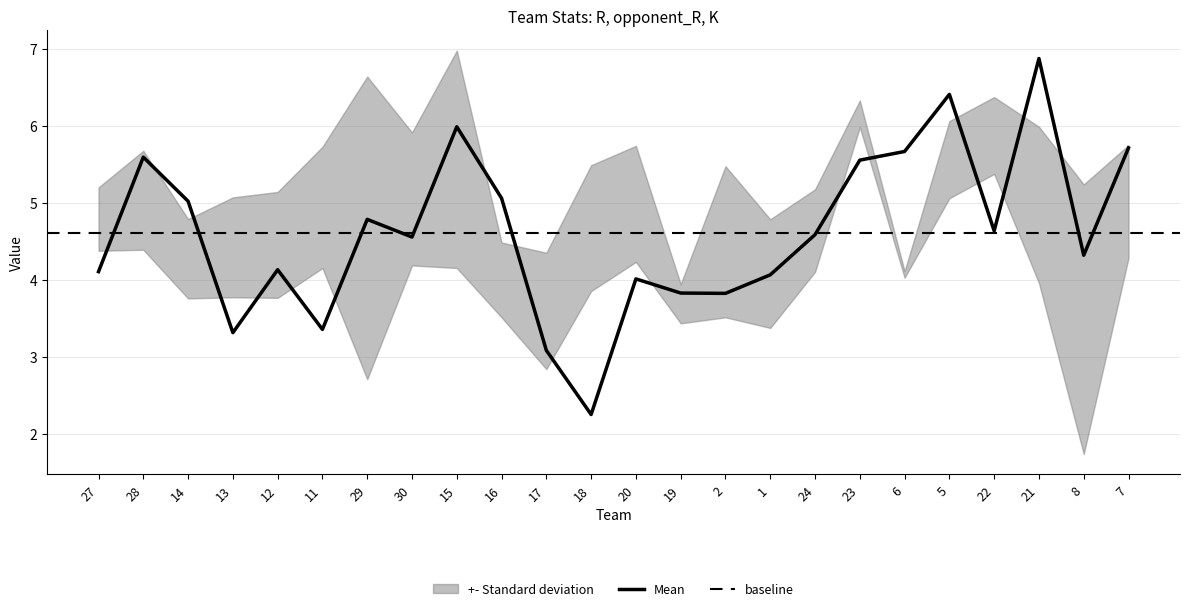

What is the maximum value for Mean?

6.9